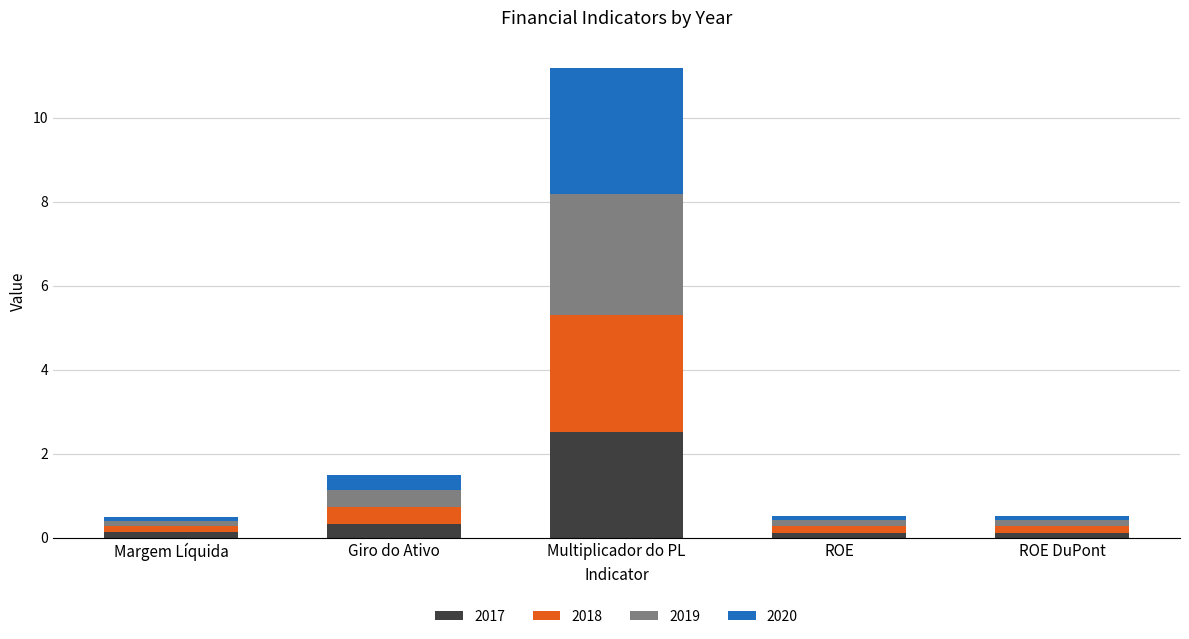

What is the sum of all 2017 values?

3.2